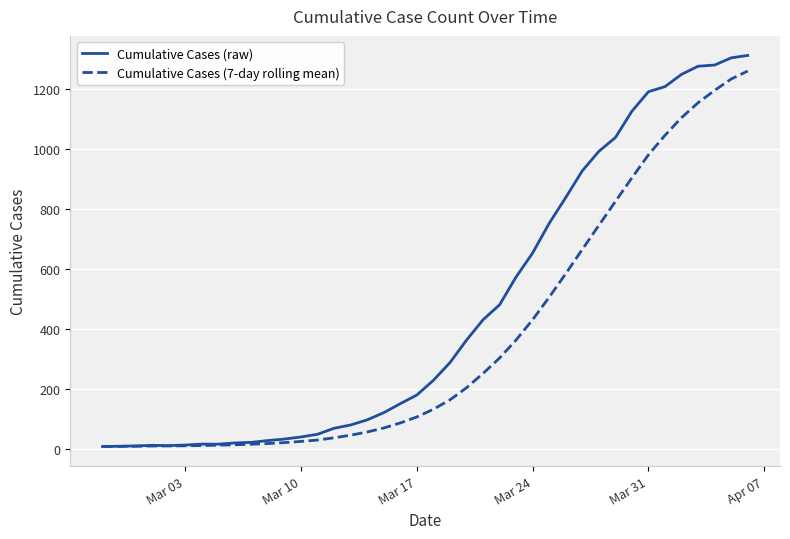

Does the chart display data point markers on the line(s)?

No